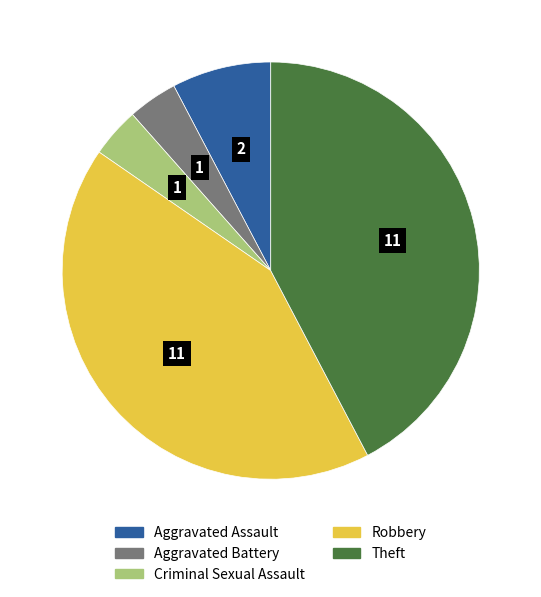

Is the sum of Criminal Sexual Assault and Theft greater than half?

No